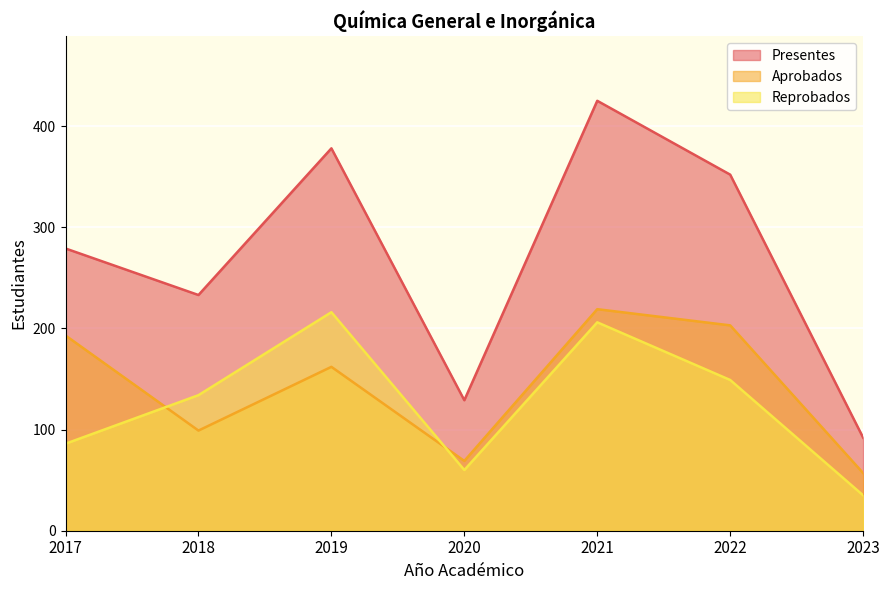

Does the chart display data point markers on the line(s)?

No